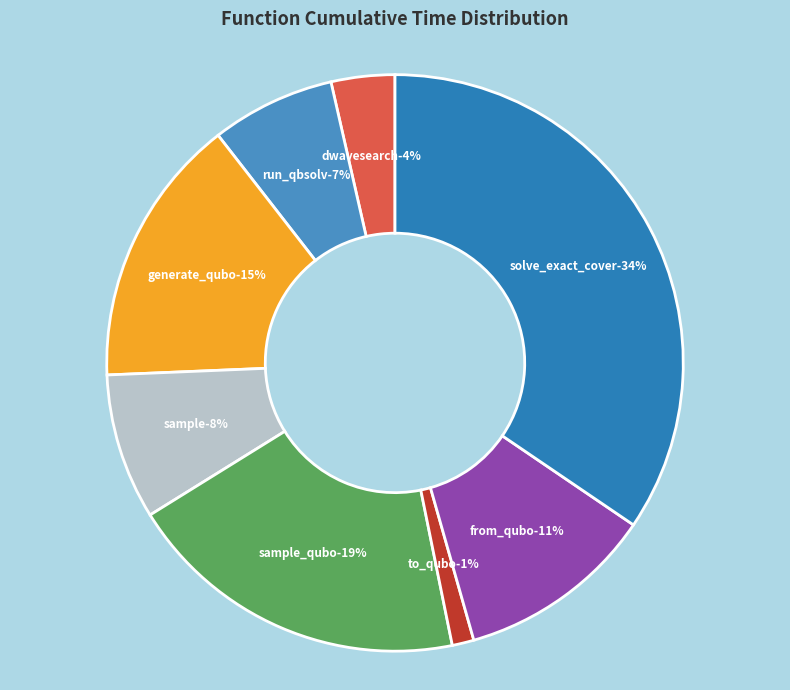

What is the change in value from dwave_qbsolv.qbsolv_binding.run_qbsolv to to_qubo?

-5.9